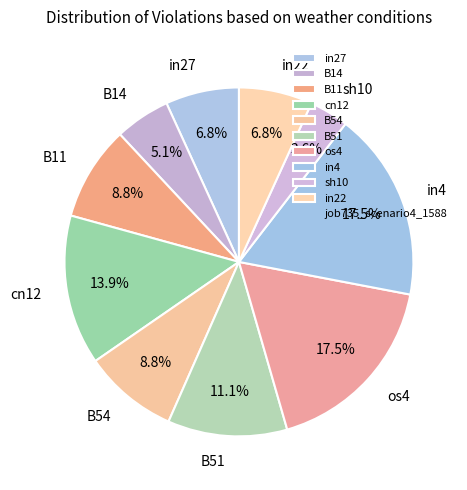

Combined, do in22 and B11 account for over 50%?

No